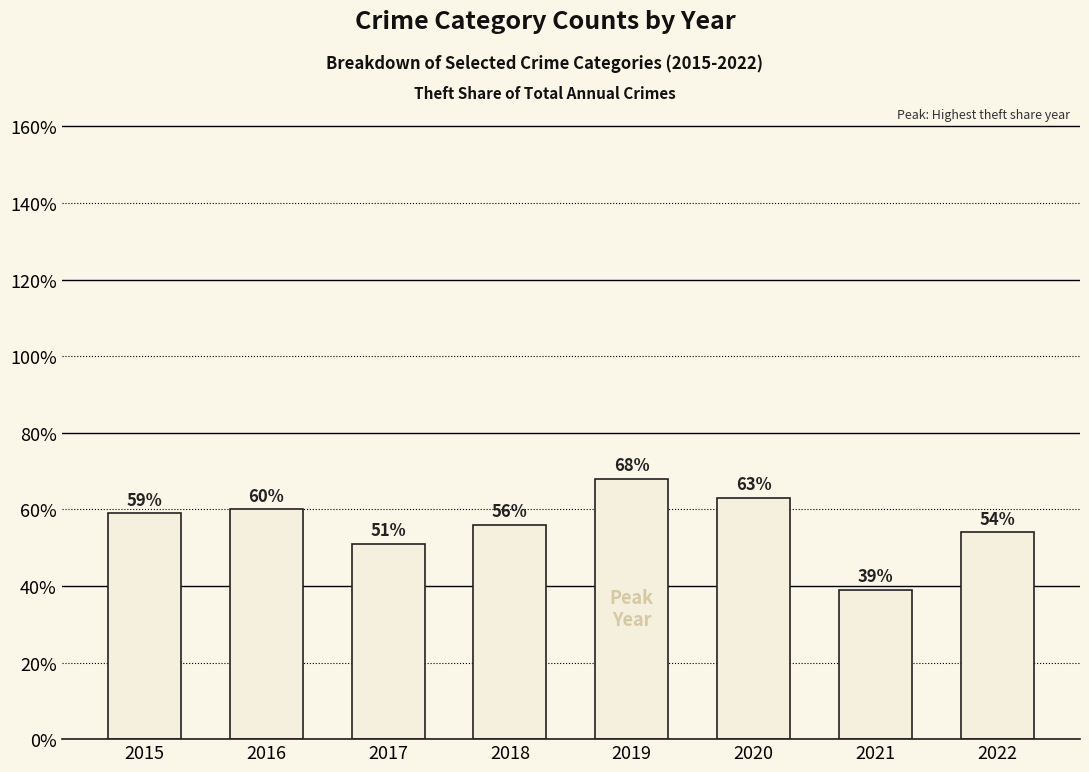

What is the value of the 1st bar from the left?

59